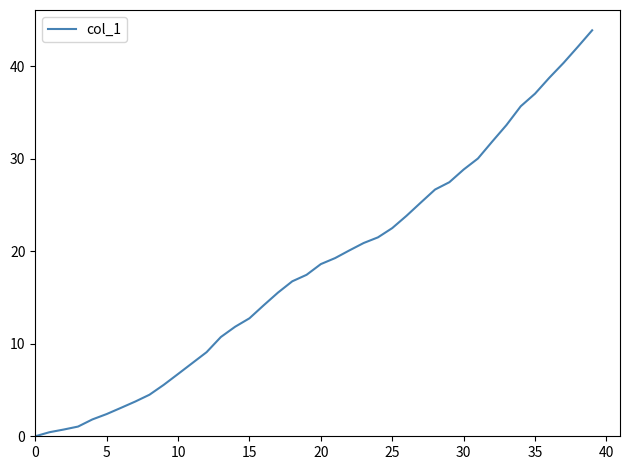

Is this an area chart (filled region under the line)?

No